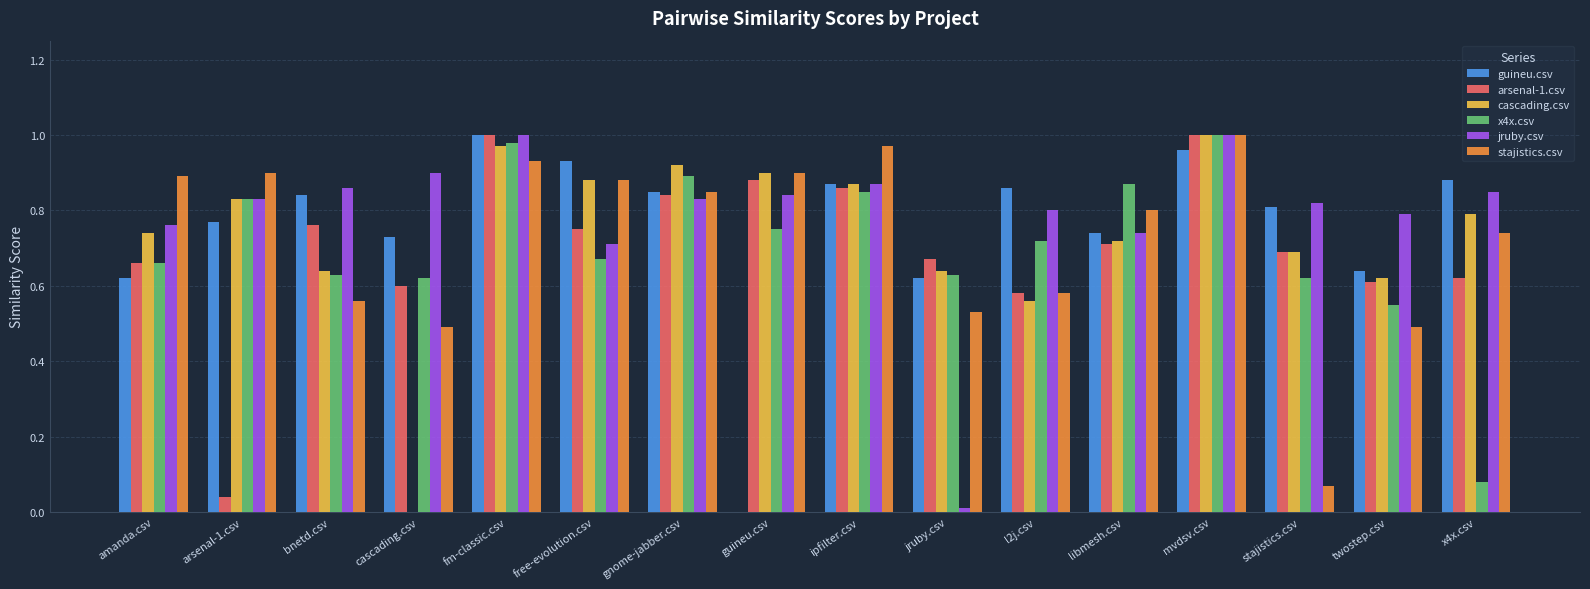

The value of stajistics.csv at cascading.csv is 0.7. True or false?

False